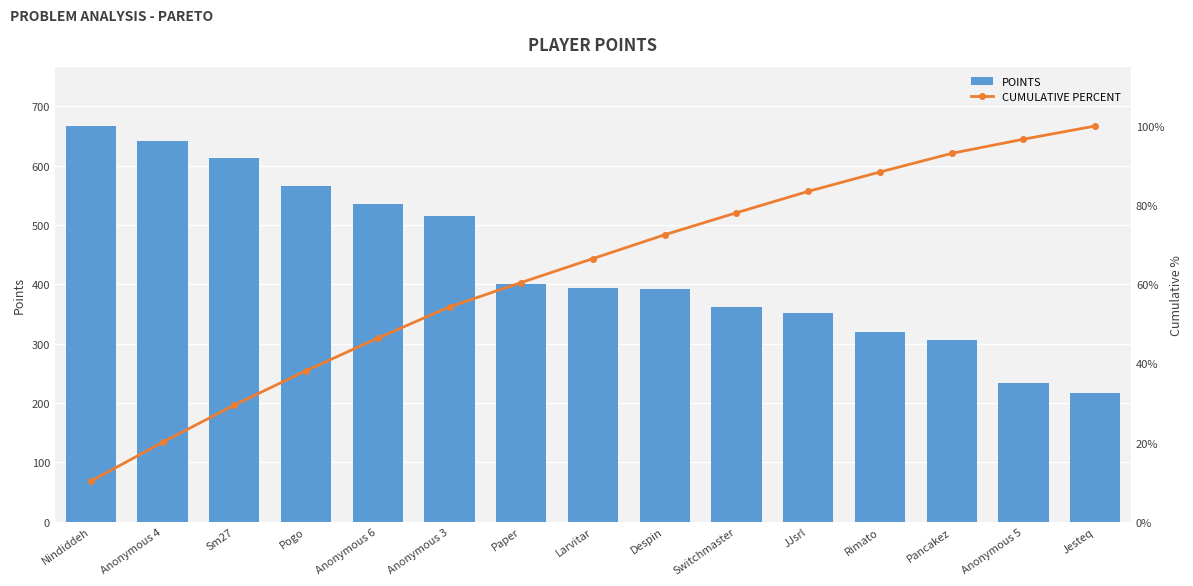

What is the label of the 1st bar from the left?

Nindiddeh